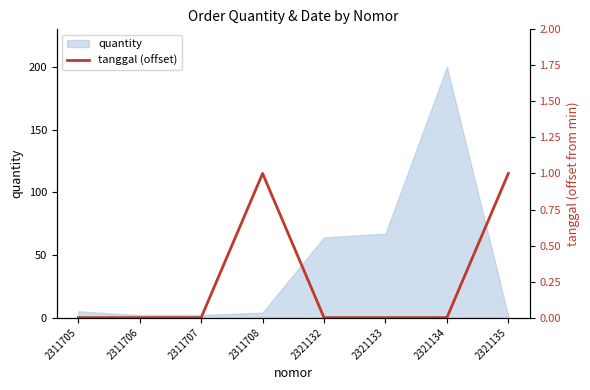

True or false: quantity has a value of 2 at 2311707.

True